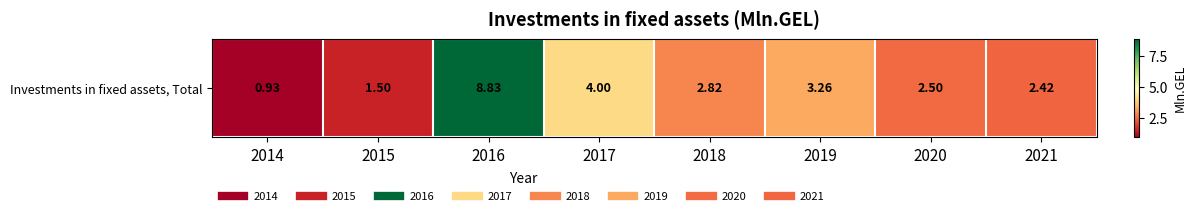

At which category does the chart reach its peak across all series?

2016